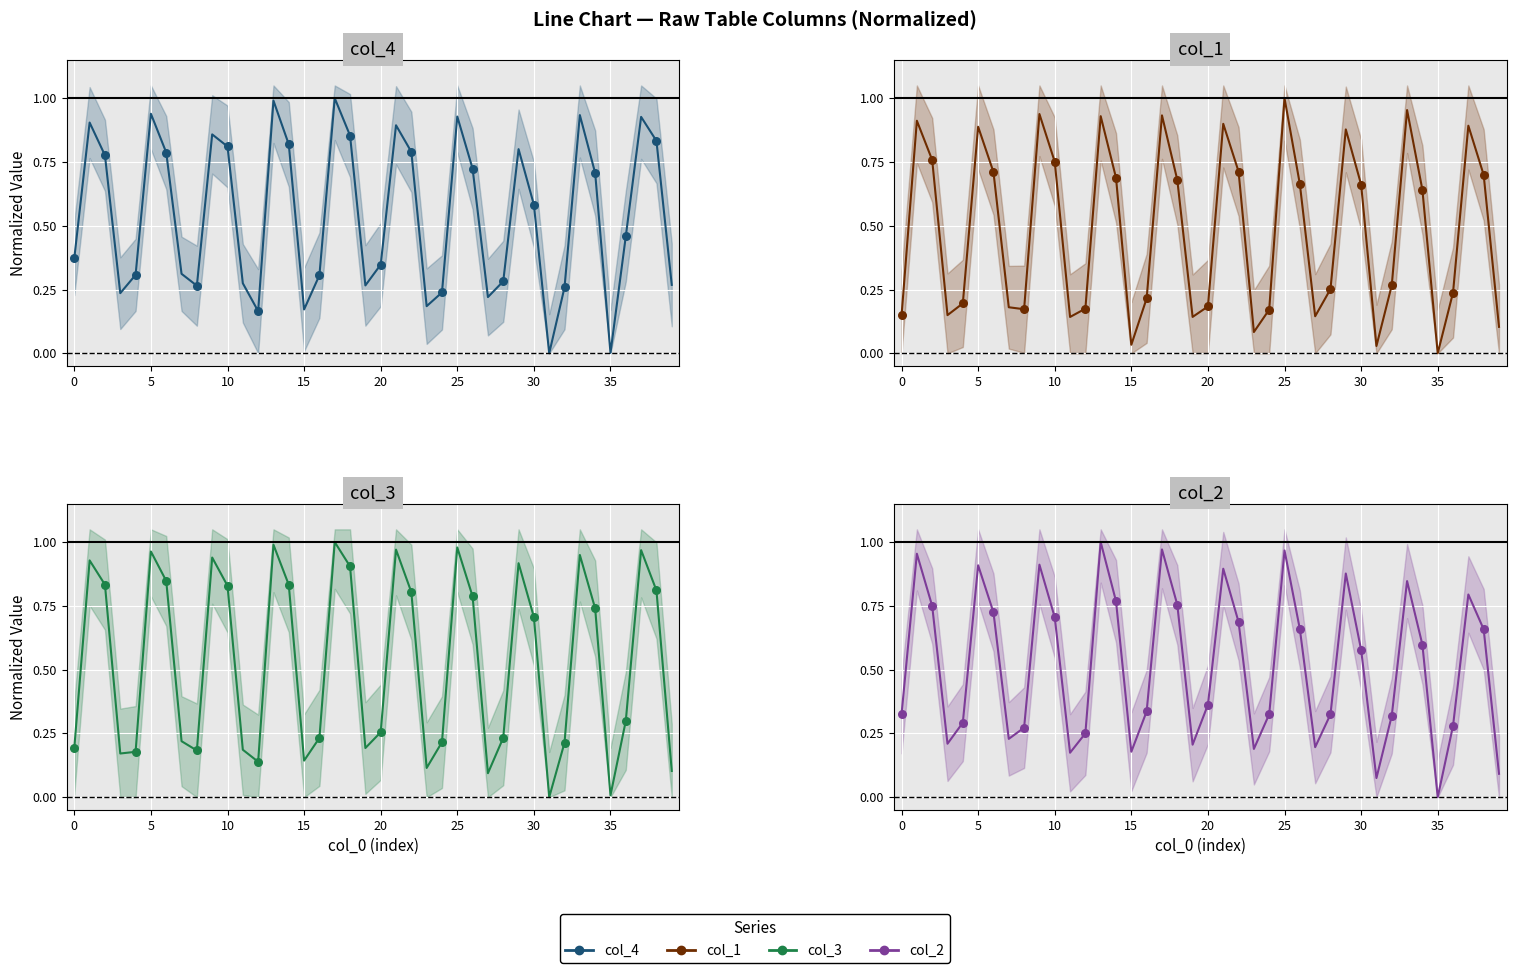

Is the value of col_2 at 36 greater than the value of col_4 at 20?

No